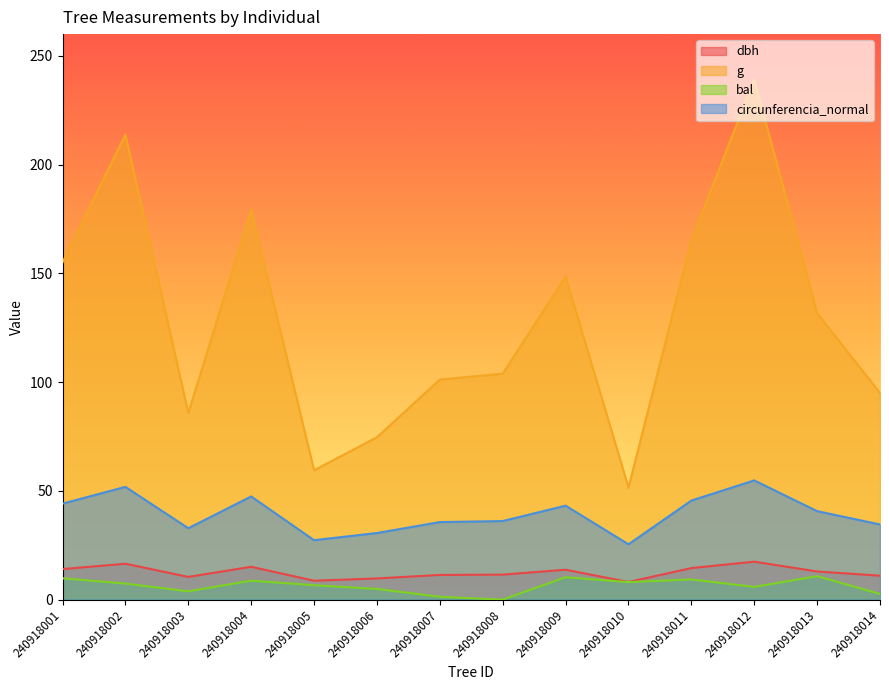

What are all the series names shown in the legend?

dbh, g, bal, circunferencia_normal